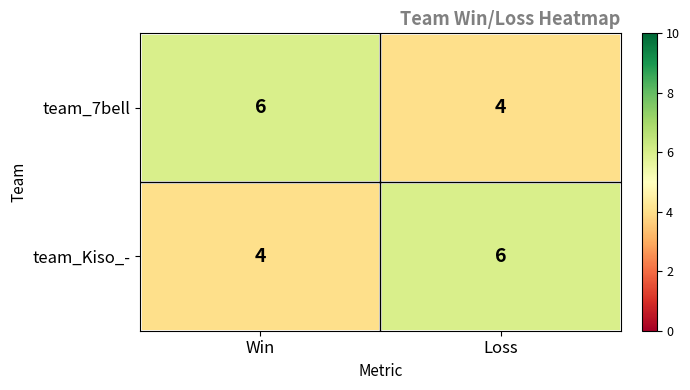

Reading left to right, list all the values displayed in this chart.

team_7bell: 6	4
team_Kiso_-: 4	6